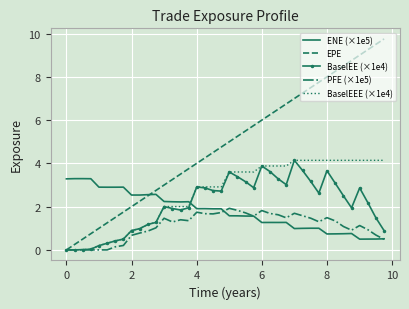

Which series has the largest total across all categories?

EPE